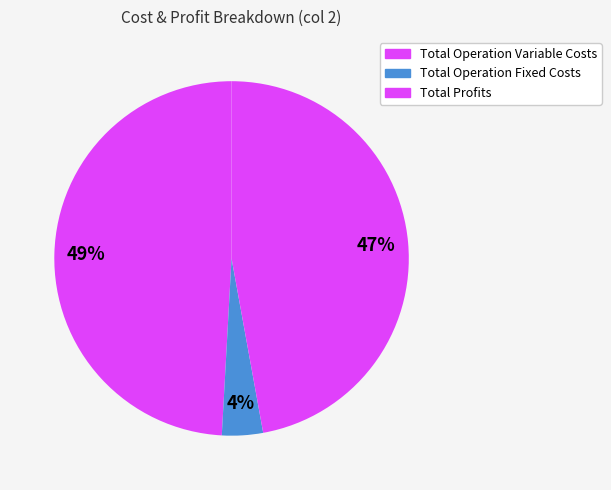

How many segments does this pie chart have?

3